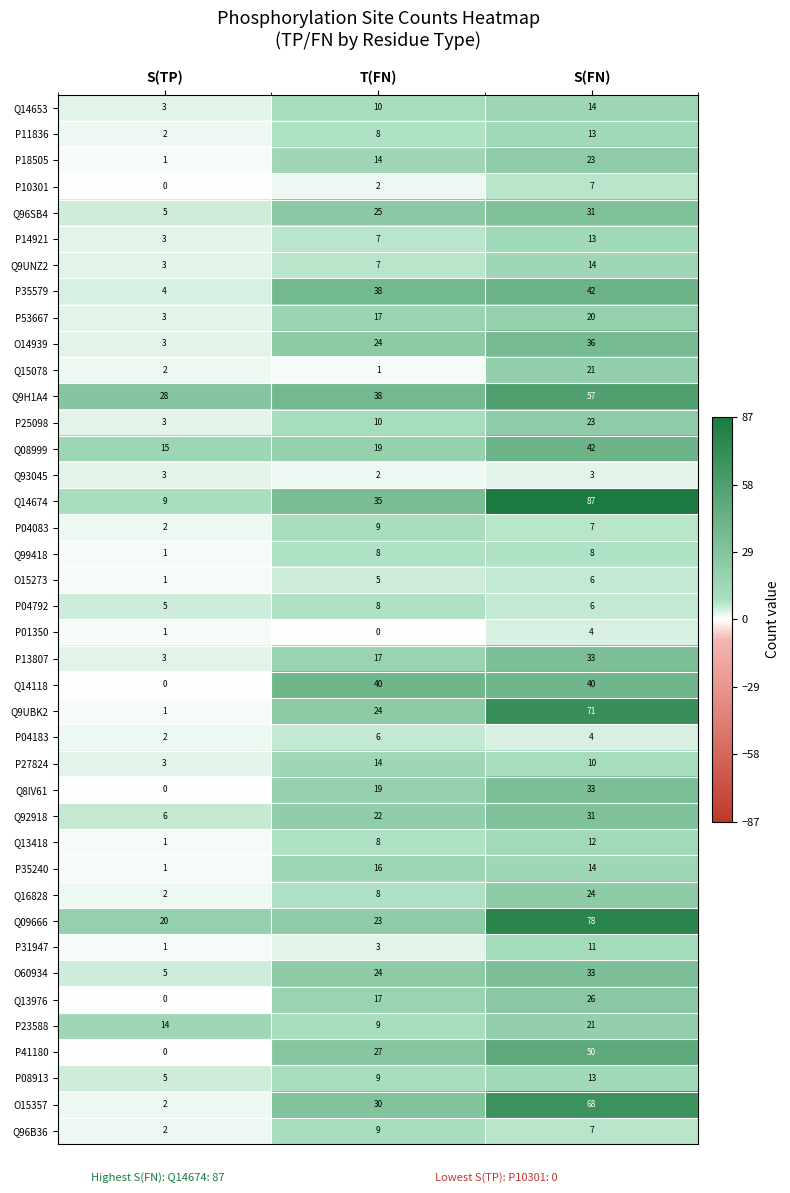

True or false: Q16828 has a value of 24 at S(FN).

True